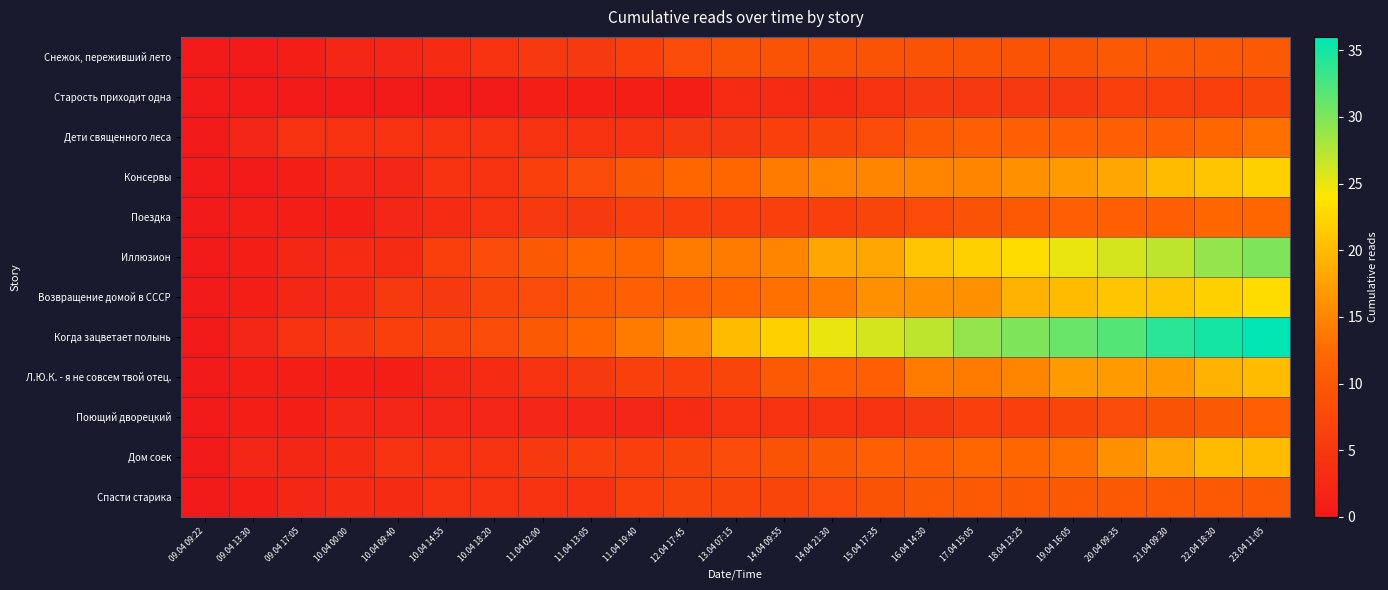

Which series has the largest total across all categories?

Когда зацветает полынь